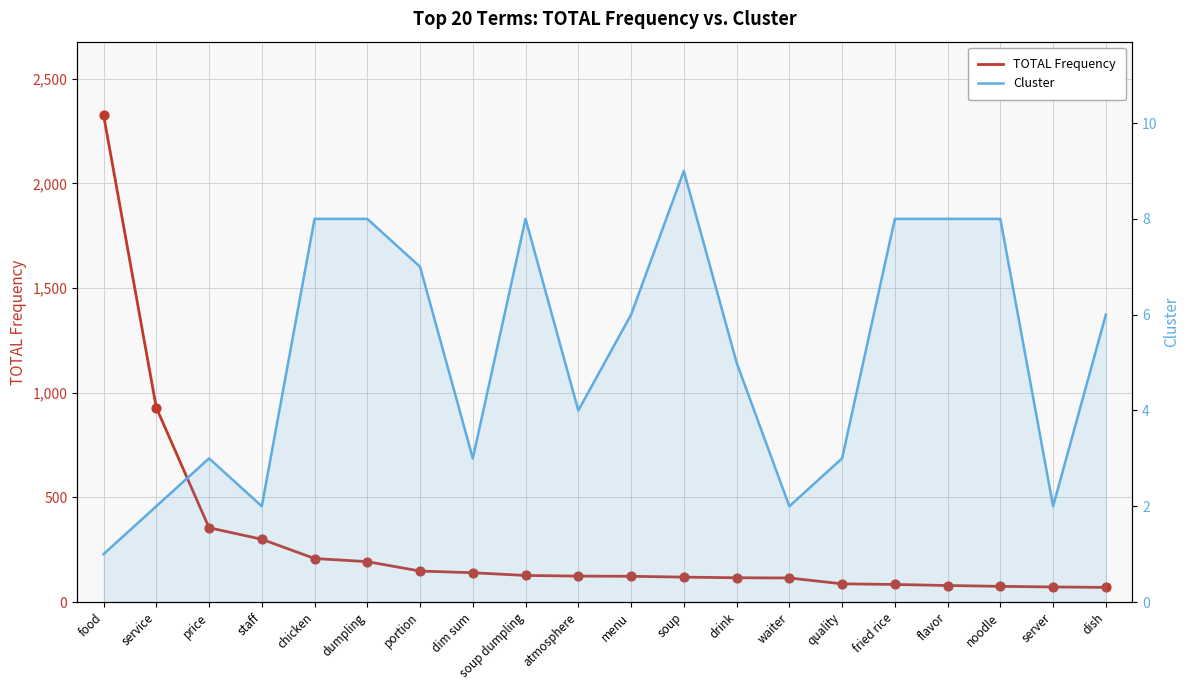

What is the total value across all series at dumpling?

201